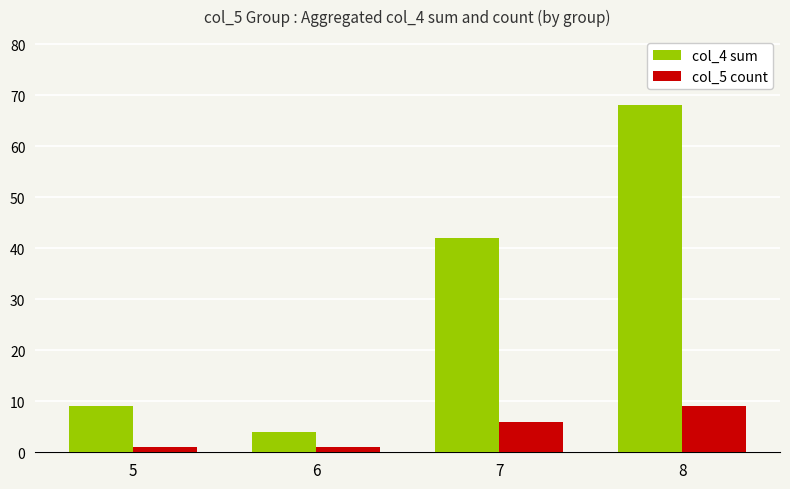

At which category is the sum across all series the highest?

8